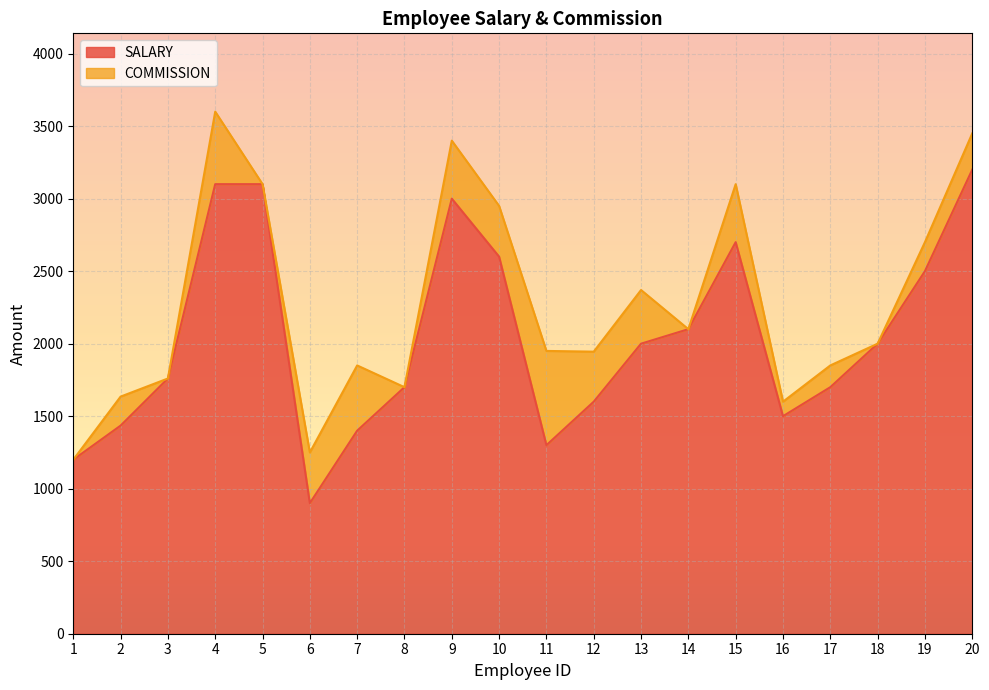

Reading left to right, transcribe all the data shown in this chart.

1200	1435	1760	3100	3100	900	1400	1700	3000	2600	1300	1600	2000	2100	2700	1500	1700	2000	2500	3200